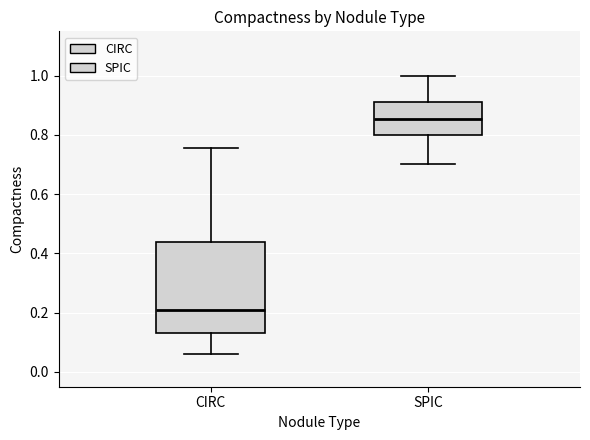

Where is the upper edge of the box for CIRC on the y-axis? The values are not printed on the chart, so give them approximately, as read against the axis.

0.44